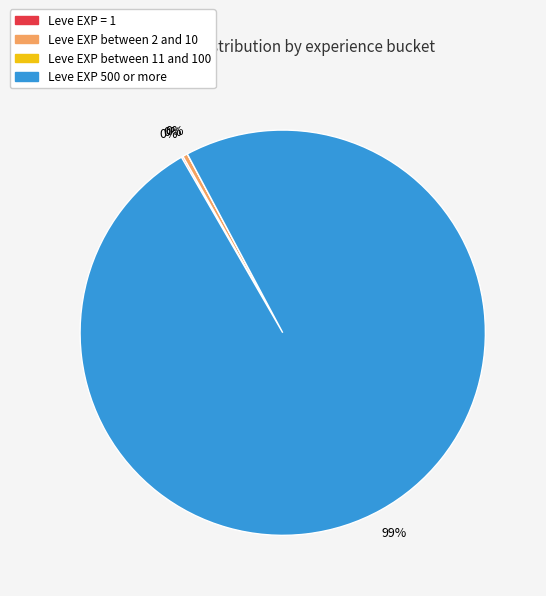

Is there any slice that represents more than half of the pie?

Yes